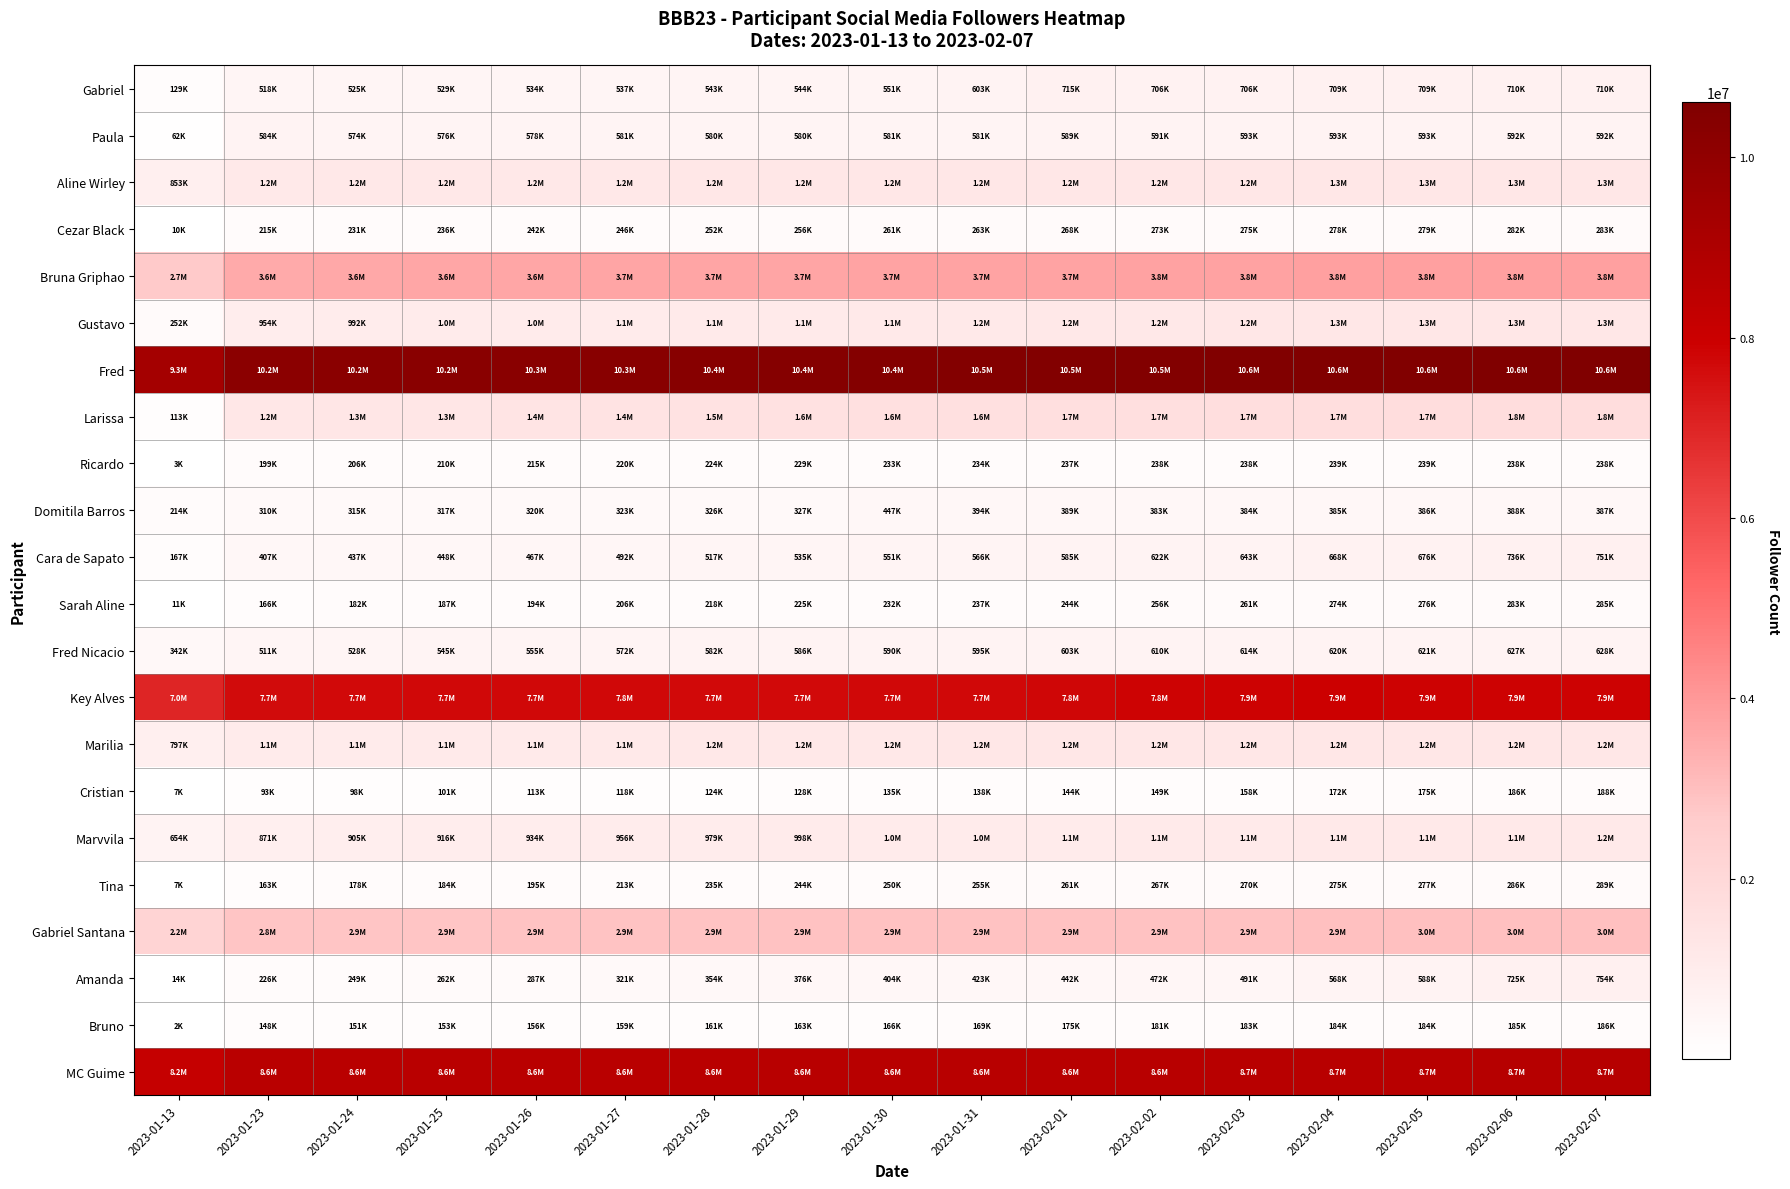

What is the total value across all series at 2023-01-31?

44185146